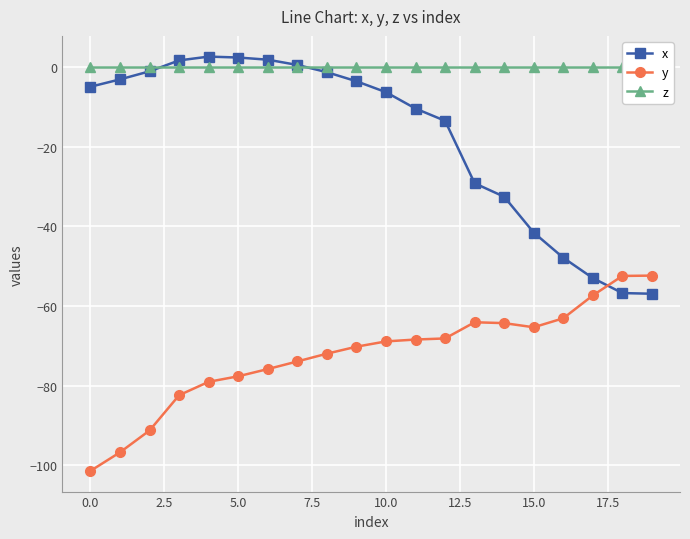

How many interior local peaks does the x series have?

1